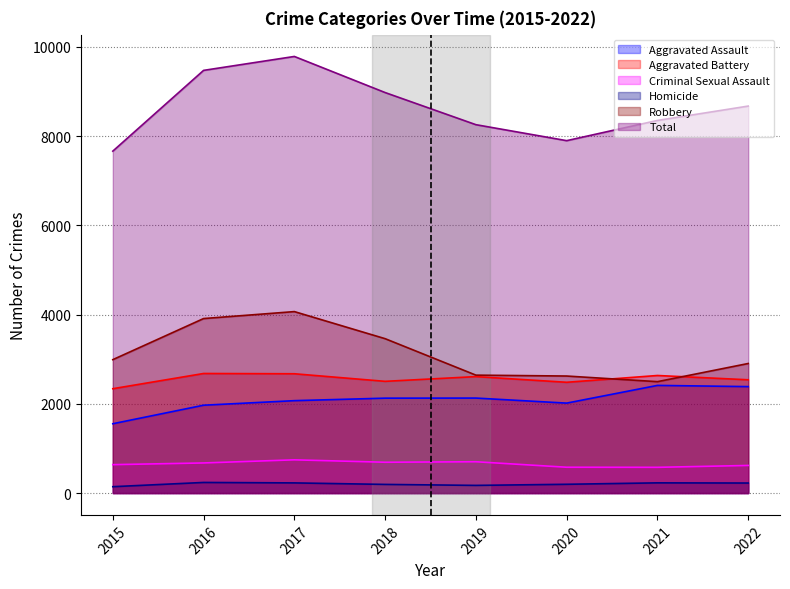

Where is Criminal Sexual Assault nearest to the value 661?

2016